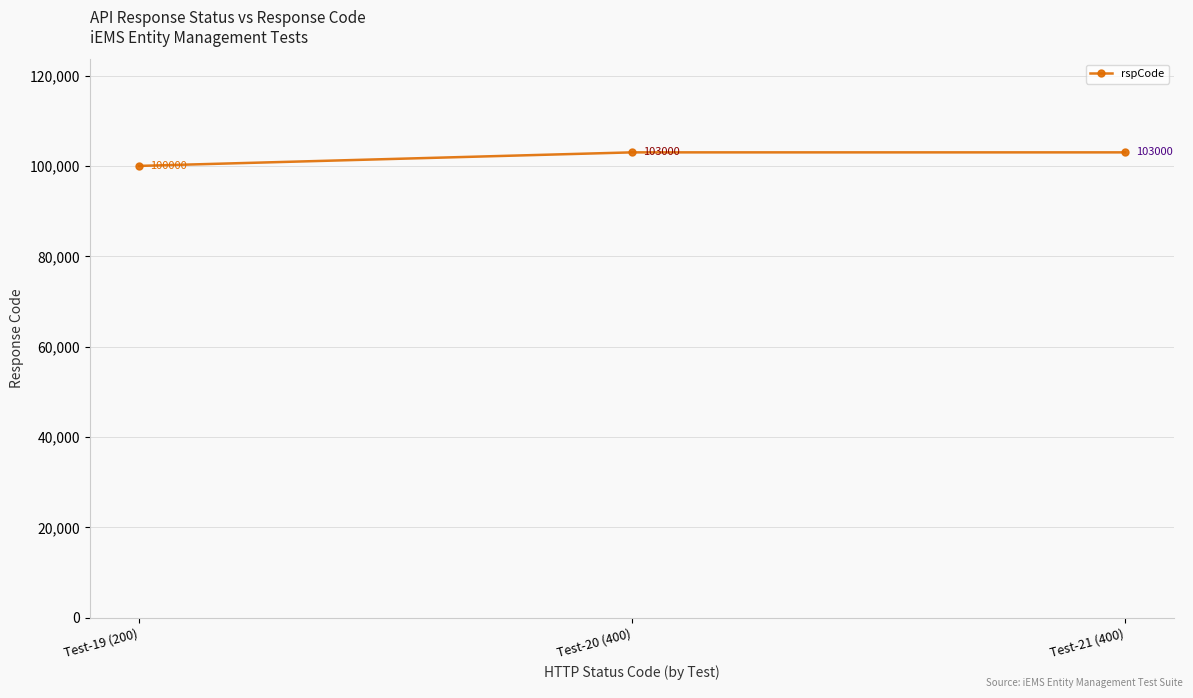

What is the change in value from Test-19 (200) to Test-20 (400)?

+3000